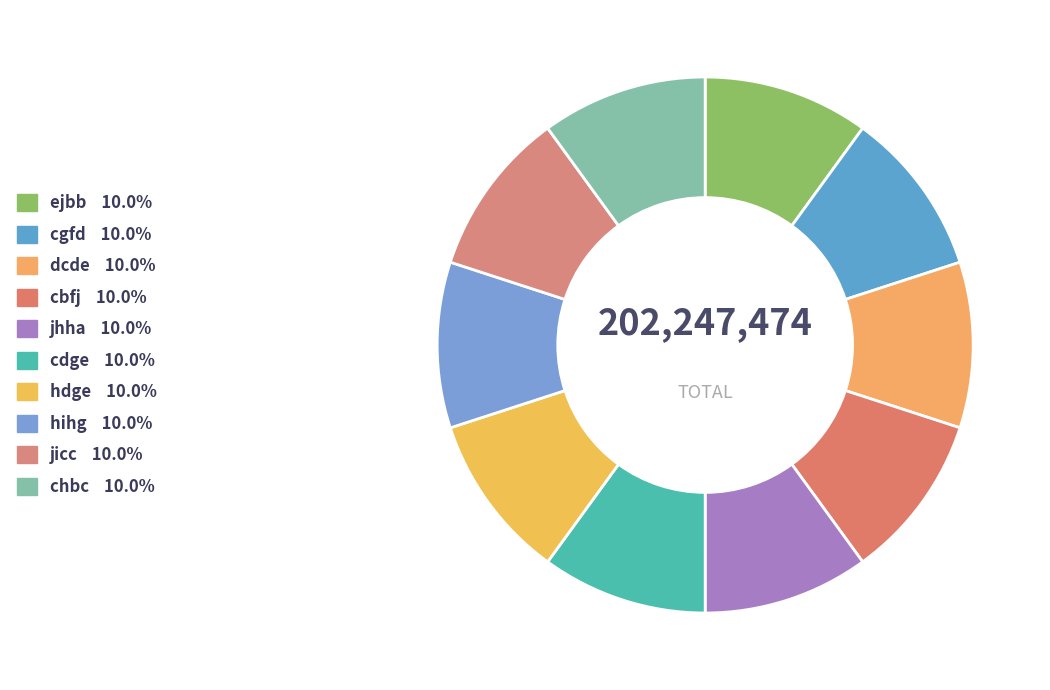

To the nearest percent, what is the combined percentage of chbc and jicc?

20%